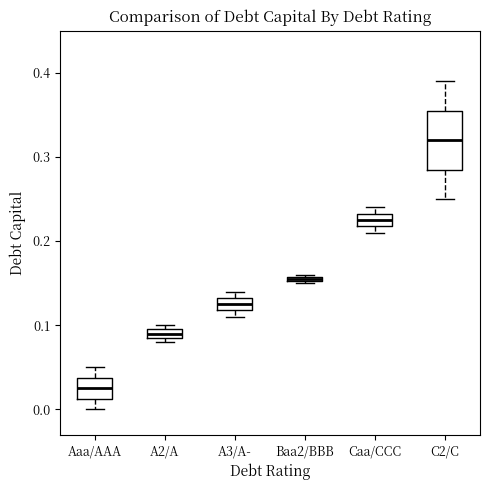

Where is the upper edge of the box for A2/A on the y-axis? The values are not printed on the chart, so give them approximately, as read against the axis.

0.10